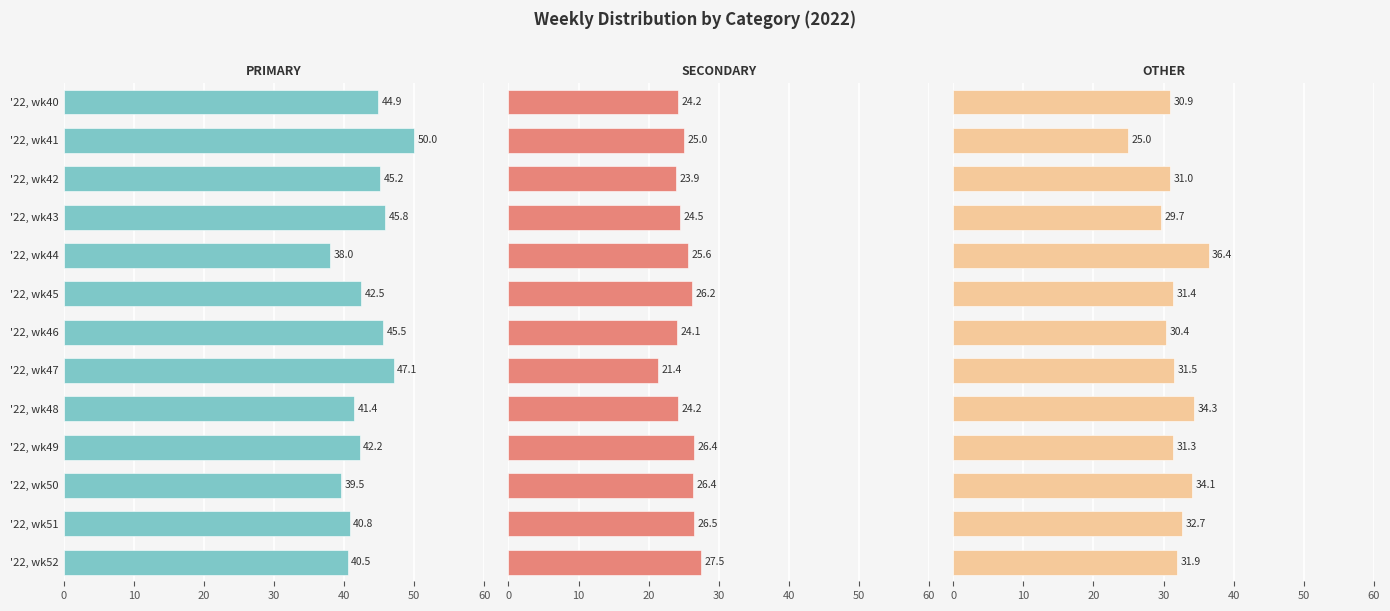

What is the average value of the OTHER series?

31.6